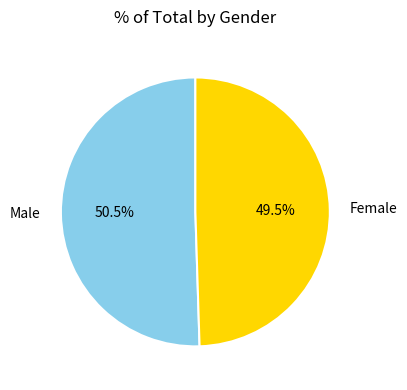

How much of the chart is everything except Male?

49.5%